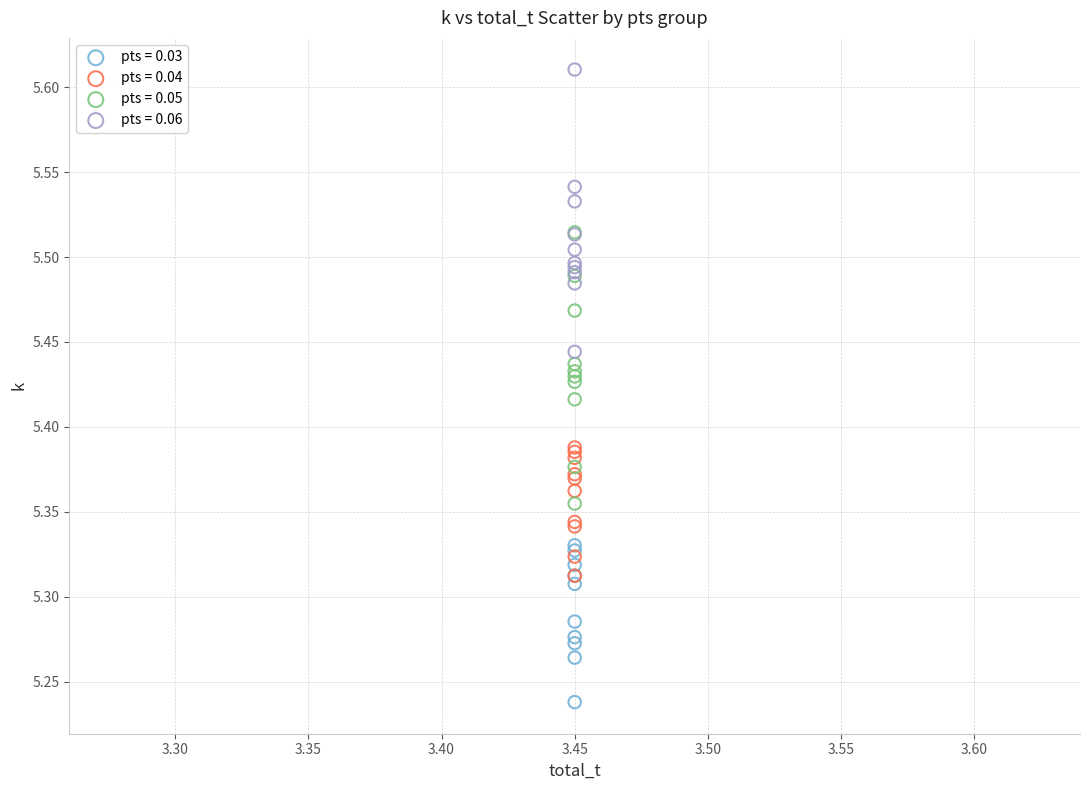

Which series has the widest spread of Y values?

pts = 0.06